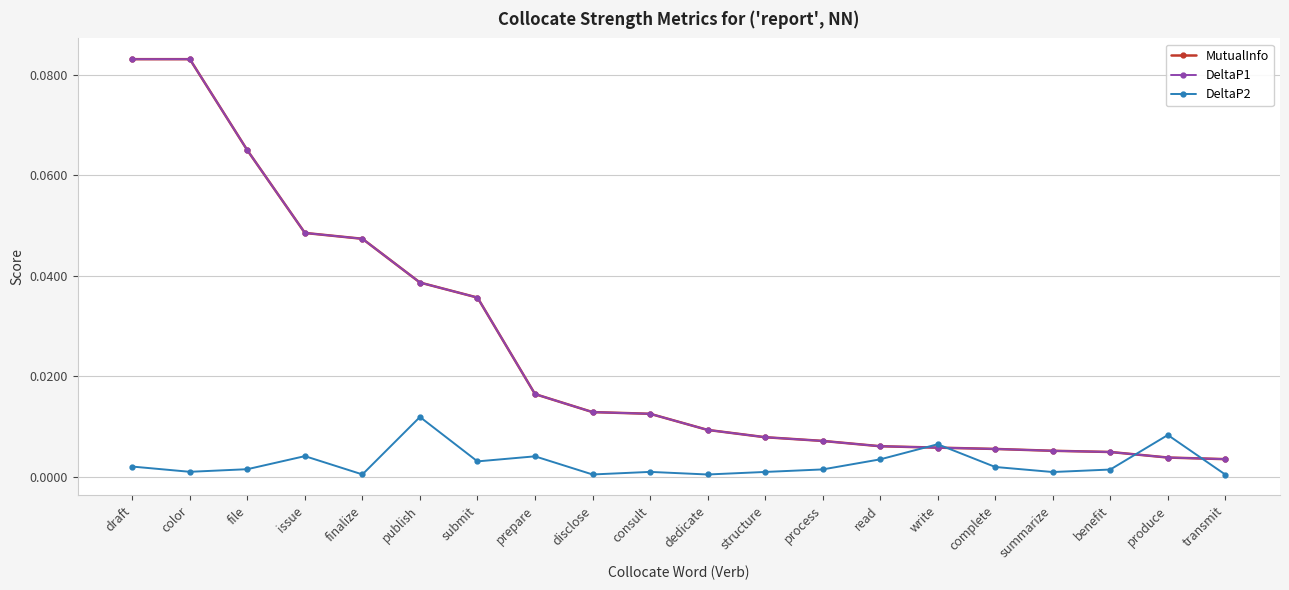

Does the chart have visible grid lines?

Yes